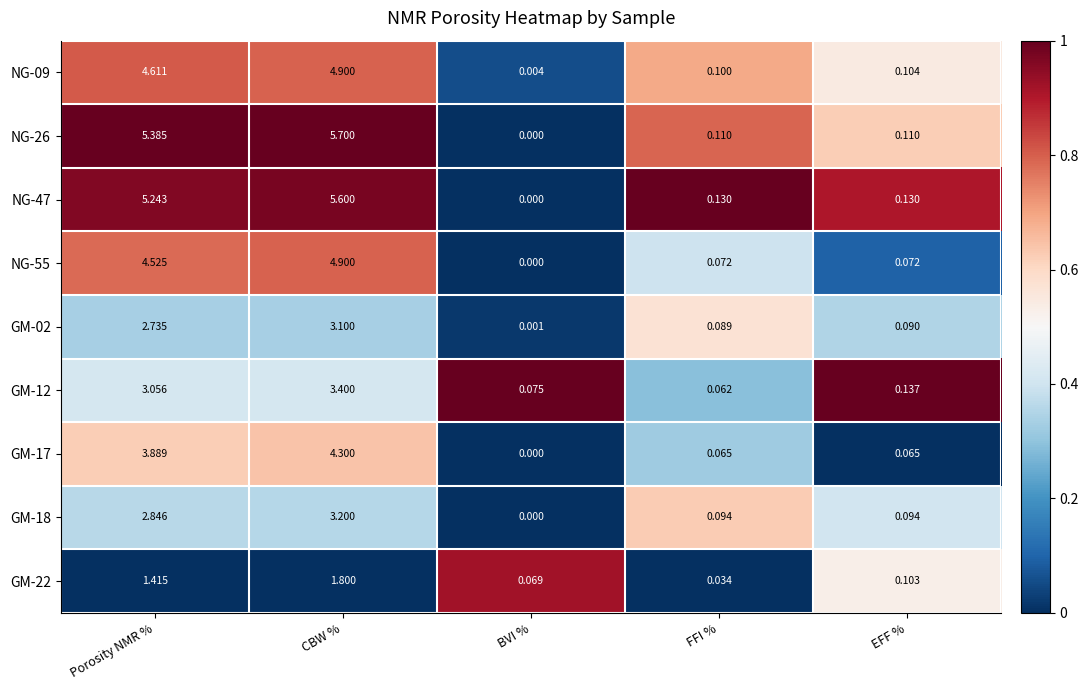

At which category does the chart reach its peak across all series?

CBW %